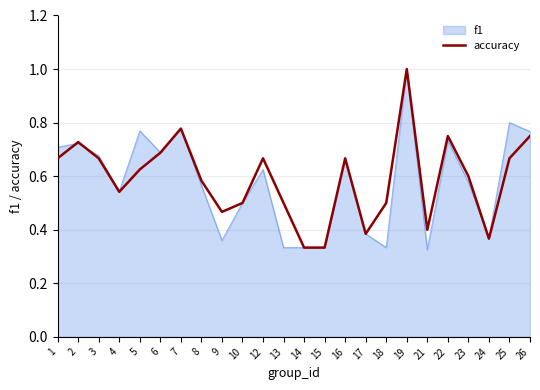

True or false: accuracy has a value of 0.8 at 18.

False